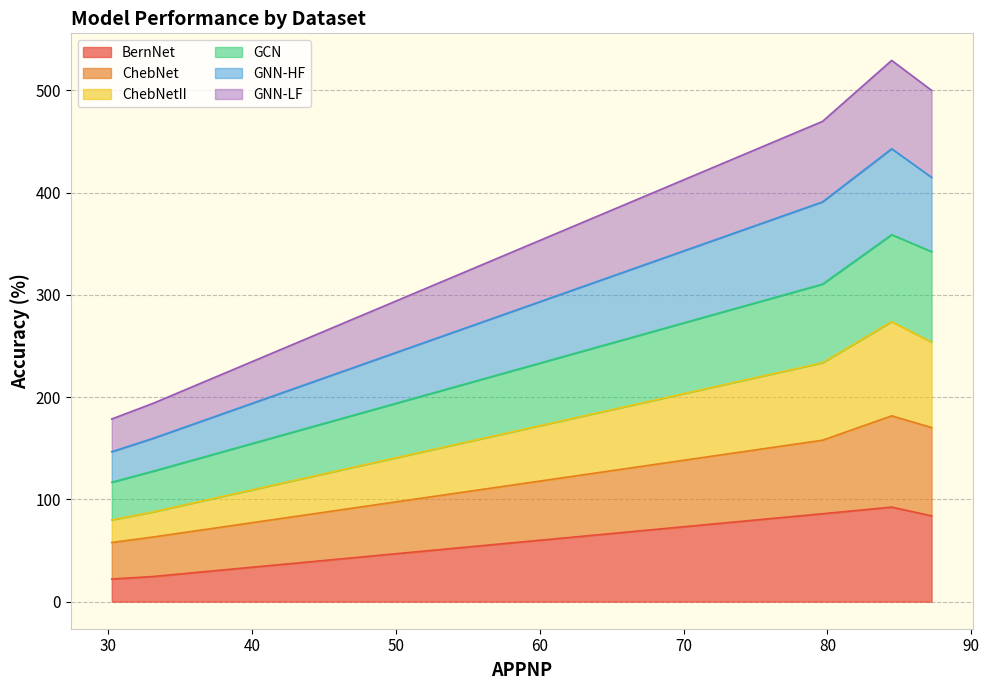

What is the maximum value for BernNet?

92.5